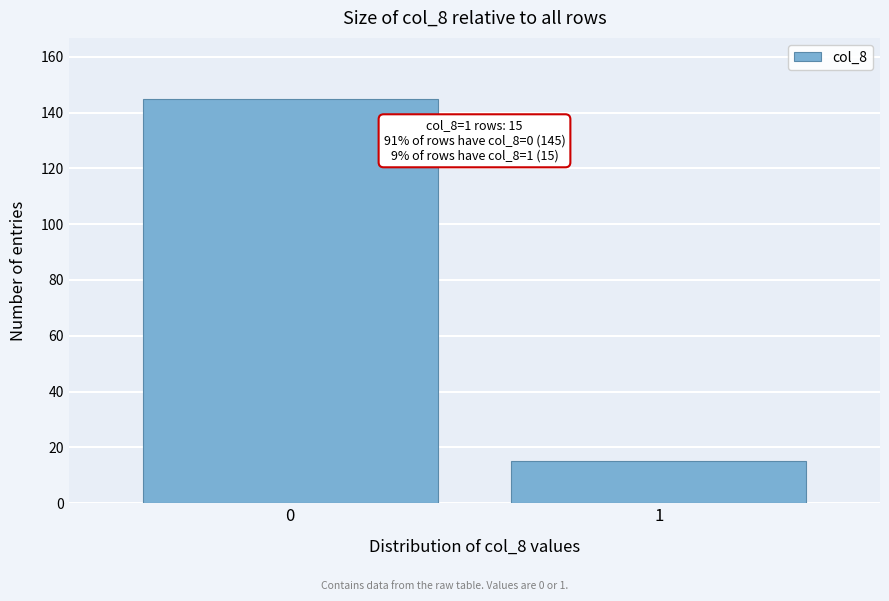

Reading left to right, transcribe all the data shown in this chart.

0=145	1=15